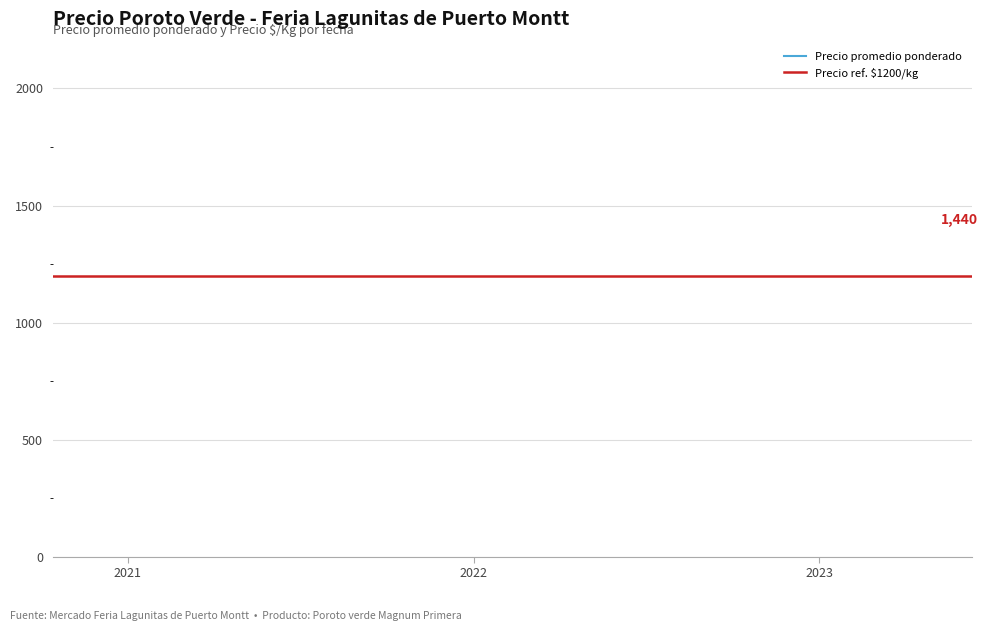

True or false: Precio promedio ponderado and Precio $/Kg intersect in this chart.

False